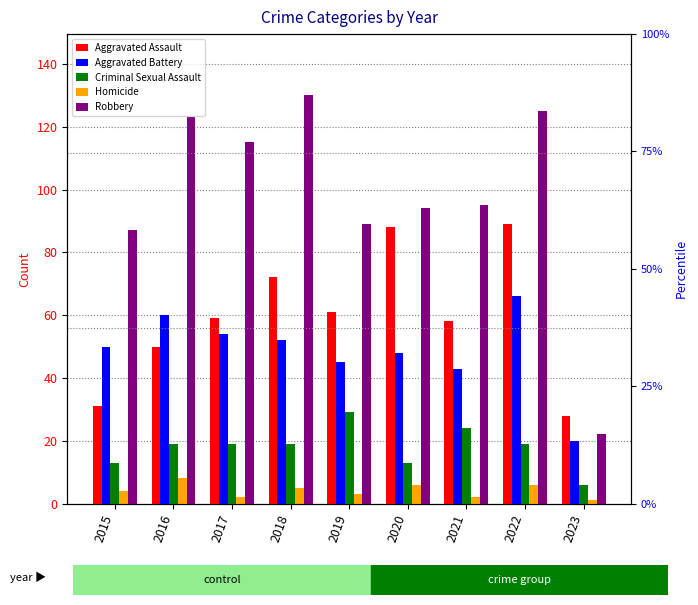

Rank the series at 2019 from lowest to highest value.

Homicide, Criminal Sexual Assault, Aggravated Battery, Aggravated Assault, Robbery